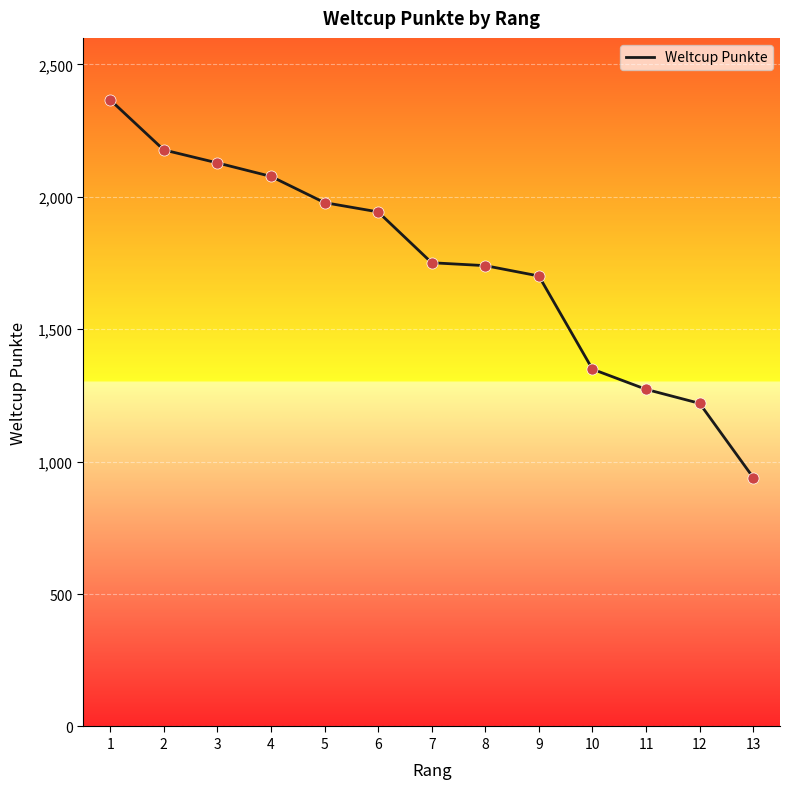

Which has a higher value, 9 or 2?

2